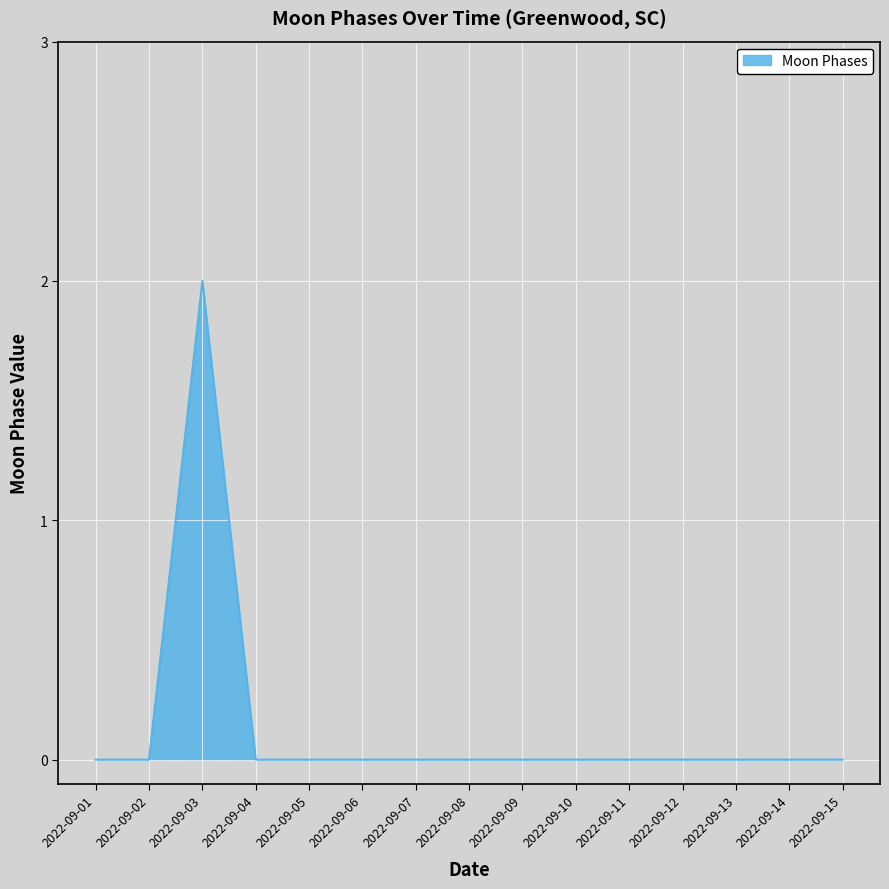

The chart shows a value of 1 at 2022-09-12. True or false?

False